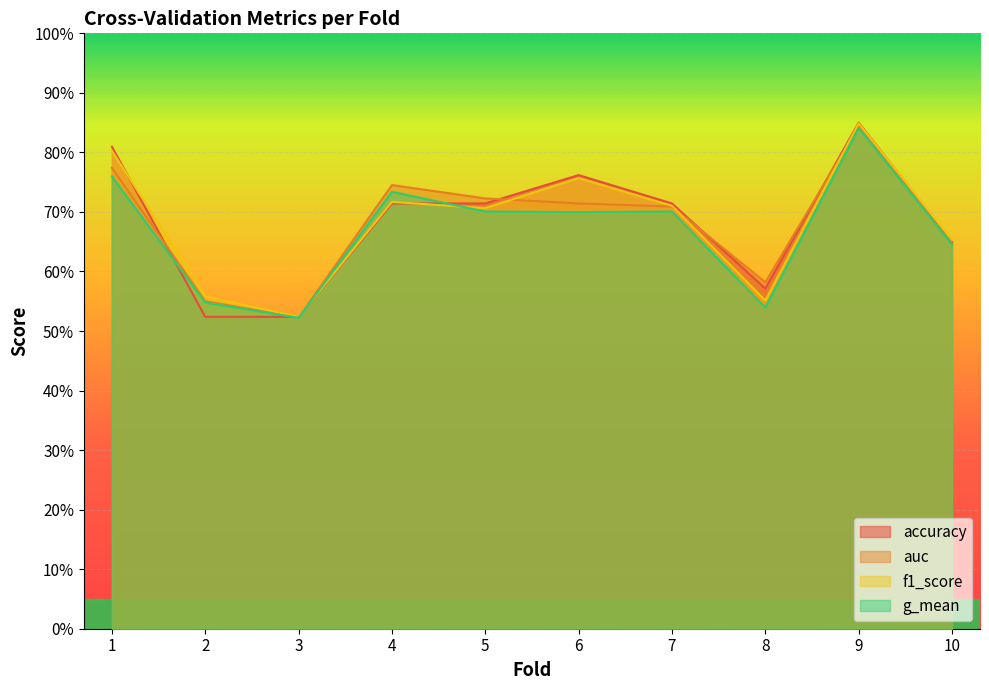

How many categories are shown in the chart?

10